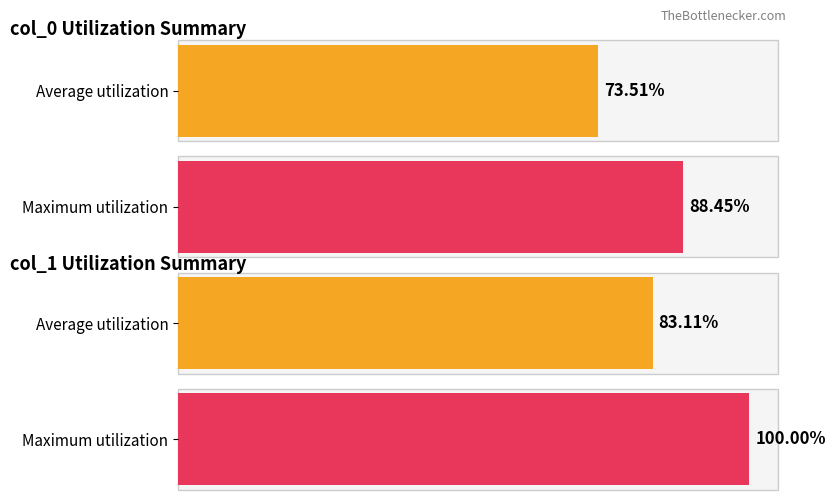

Between 1 and 0, which is larger?

1